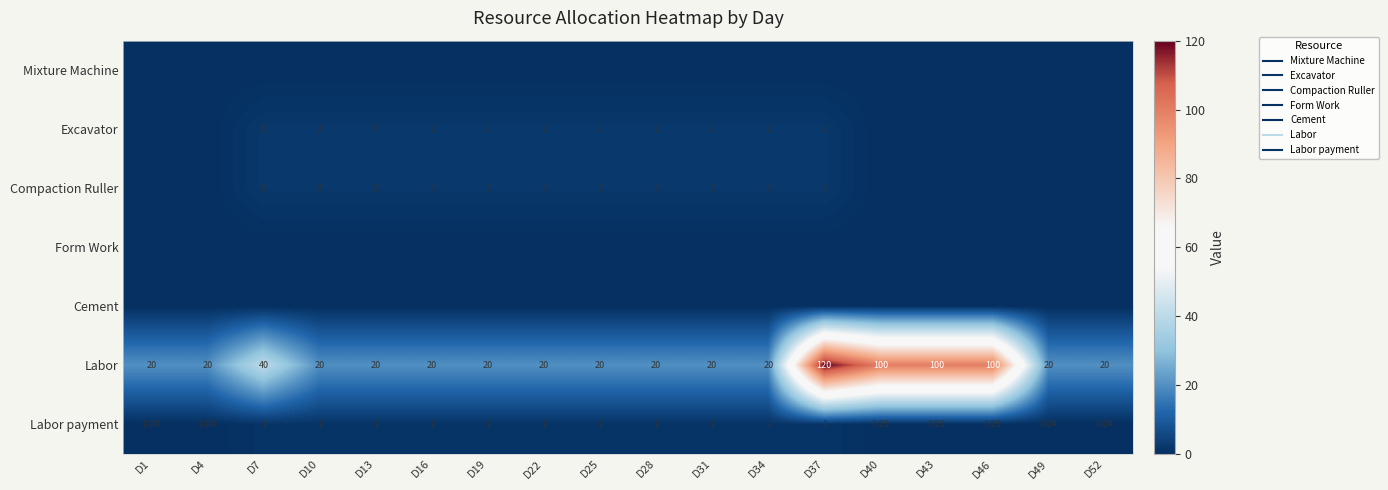

Which has a higher value, D10 or D28?

D10